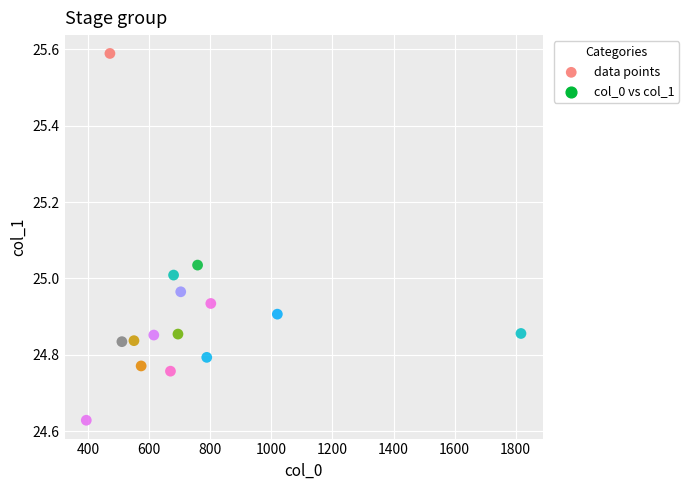

What is the range of X values (max minus min)?

1423.5